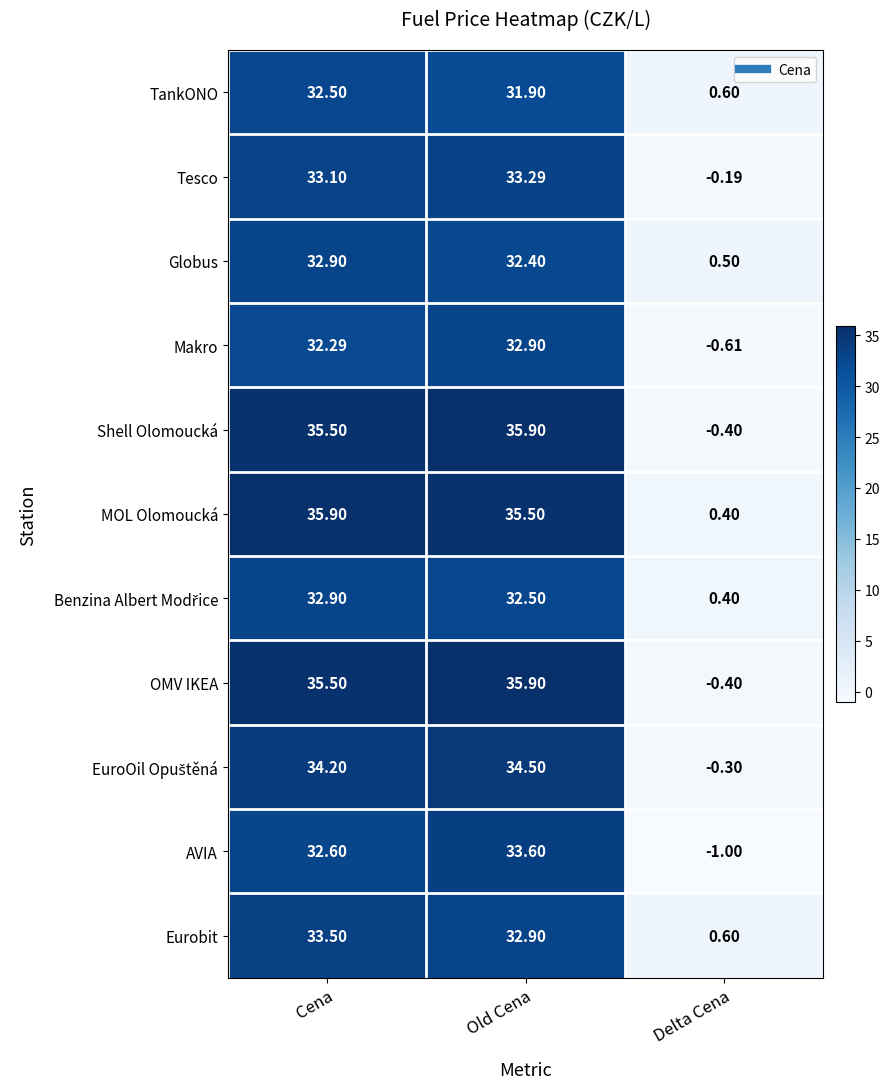

At which label does MOL Olomoucká first exceed 35?

Cena